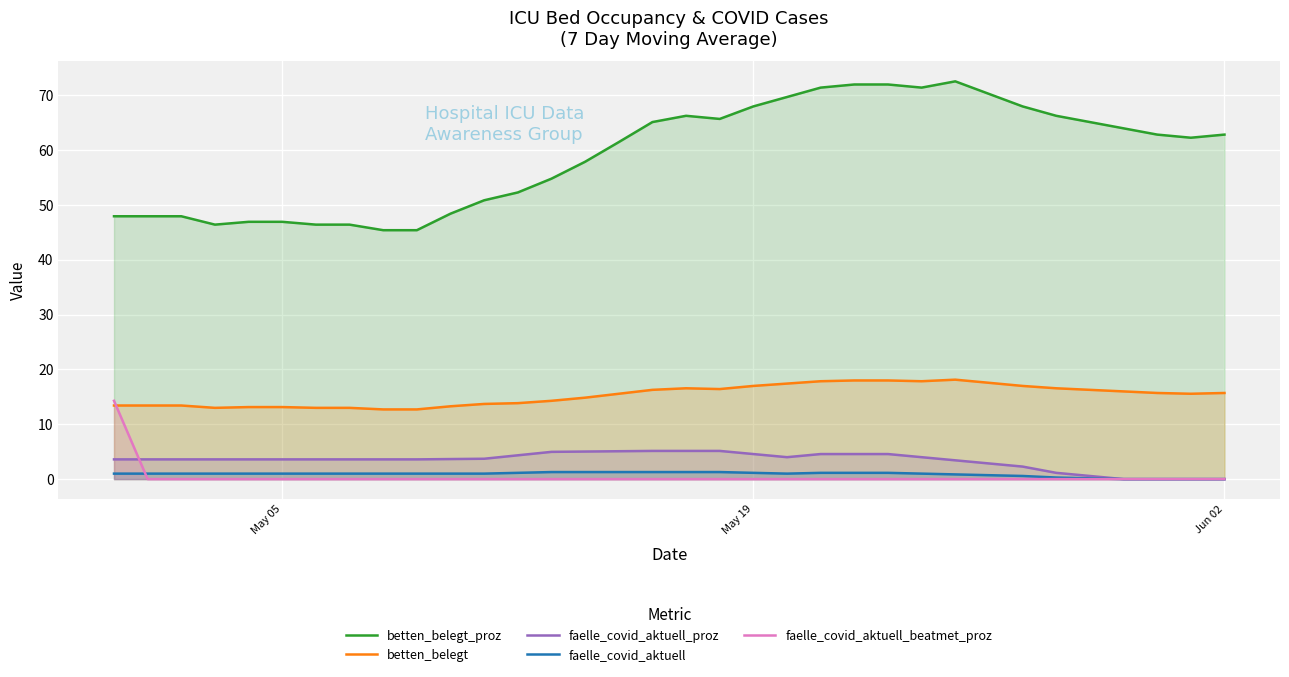

What is the lowest value of the betten_belegt series?

12.7